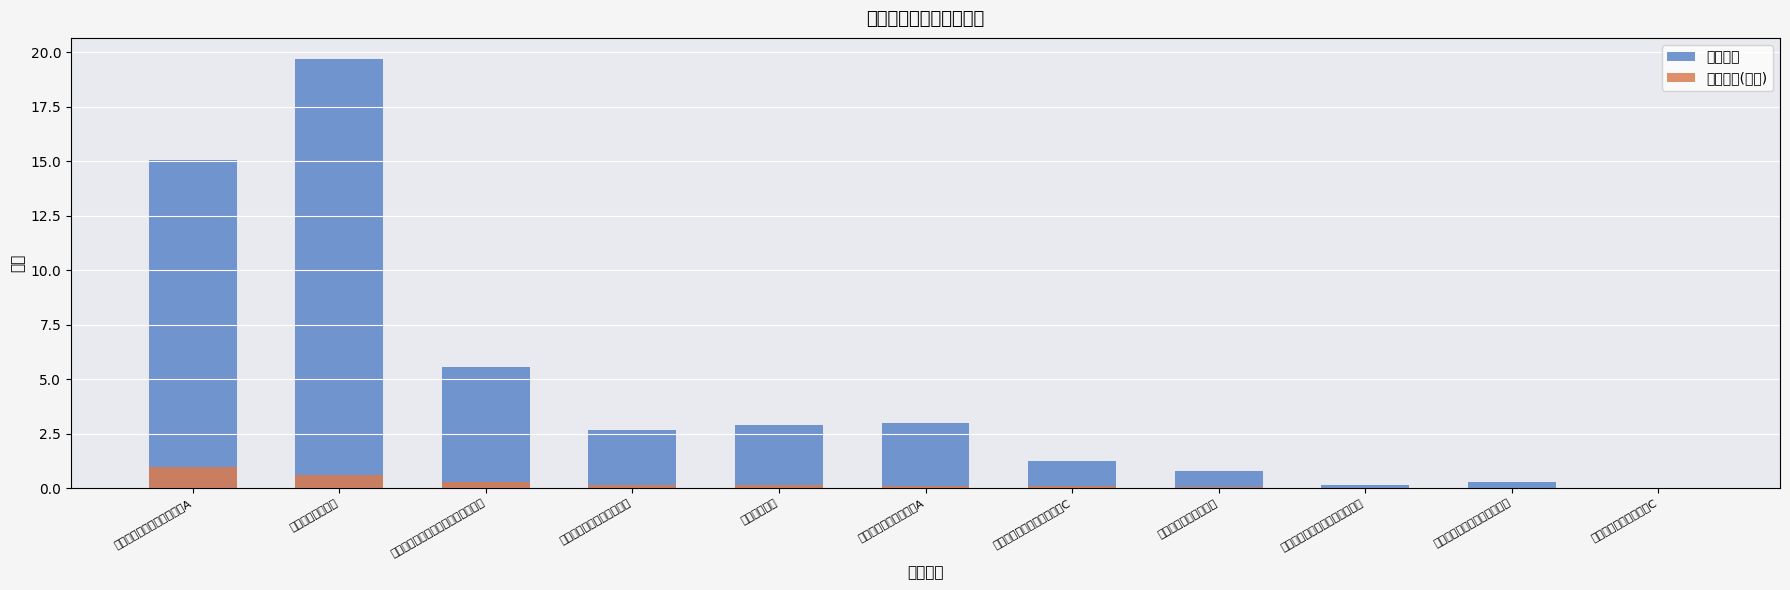

What position from the left is 银华永祥灵活配置混合?

8